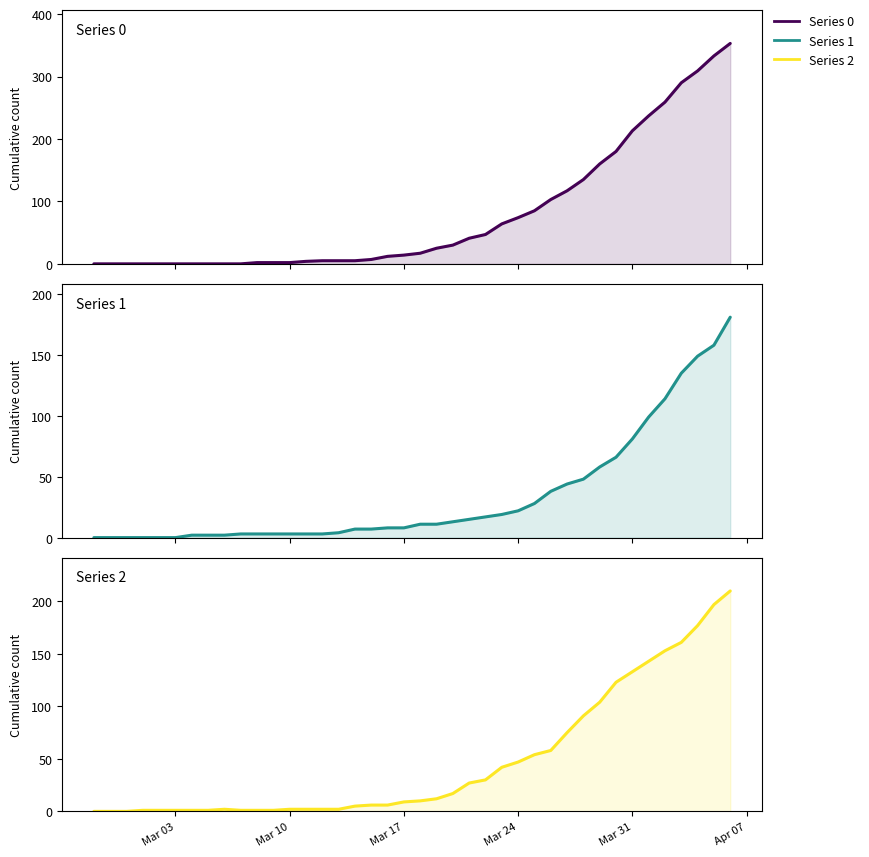

The value of 1 at 2020-03-21 is 15. True or false?

True